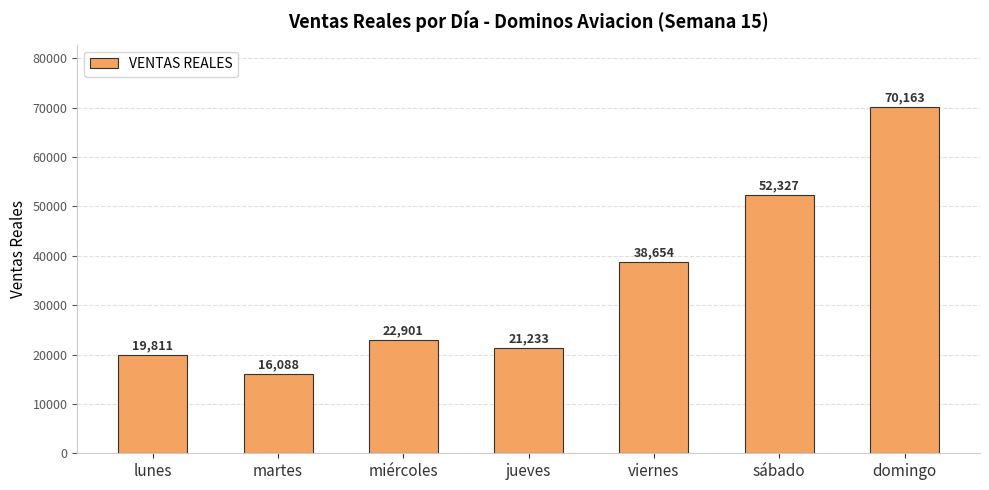

Count the number of data series in this chart.

1